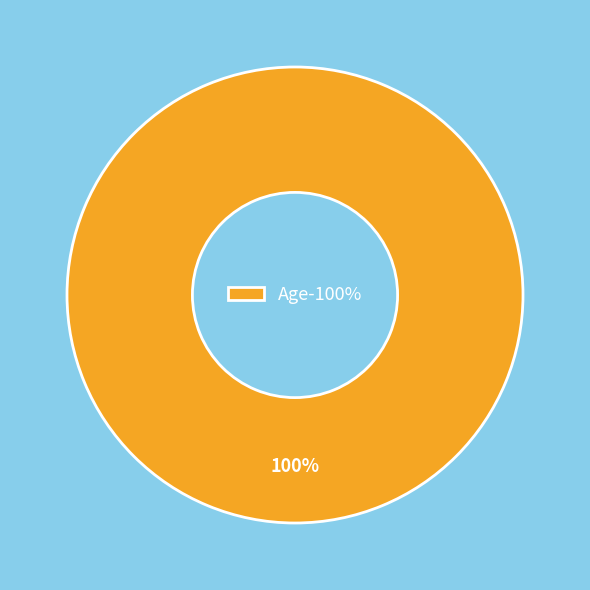

Does any single category account for the majority?

Yes